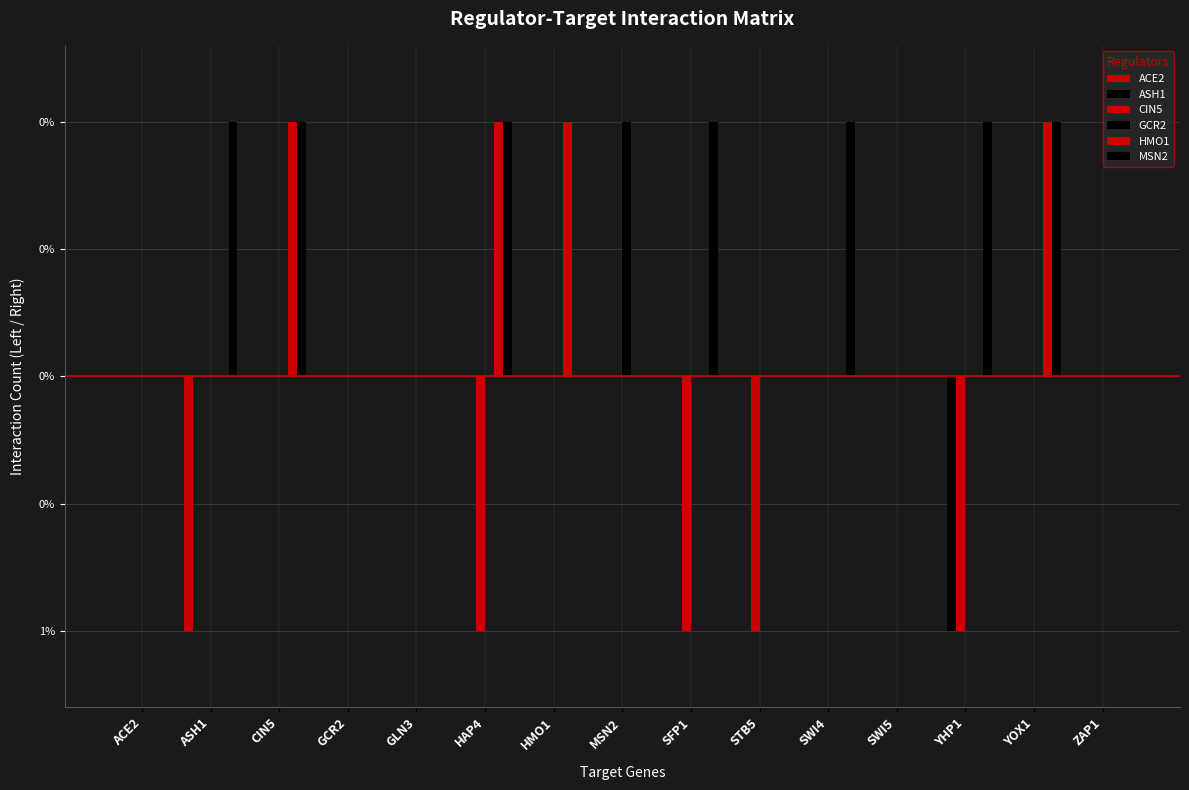

Which series has the widest spread of values?

ACE2